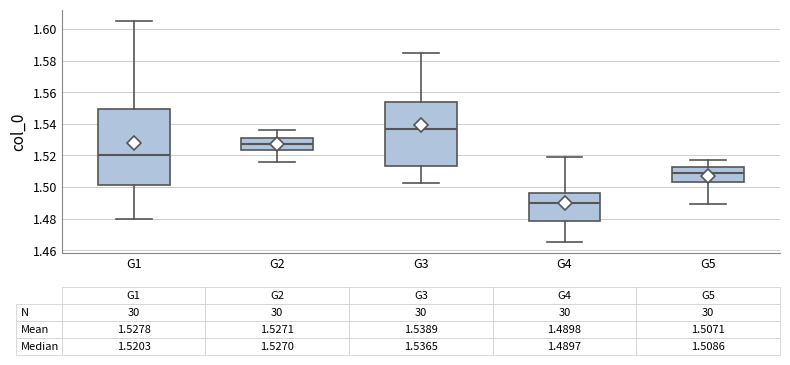

Which box has the highest median line?

G3